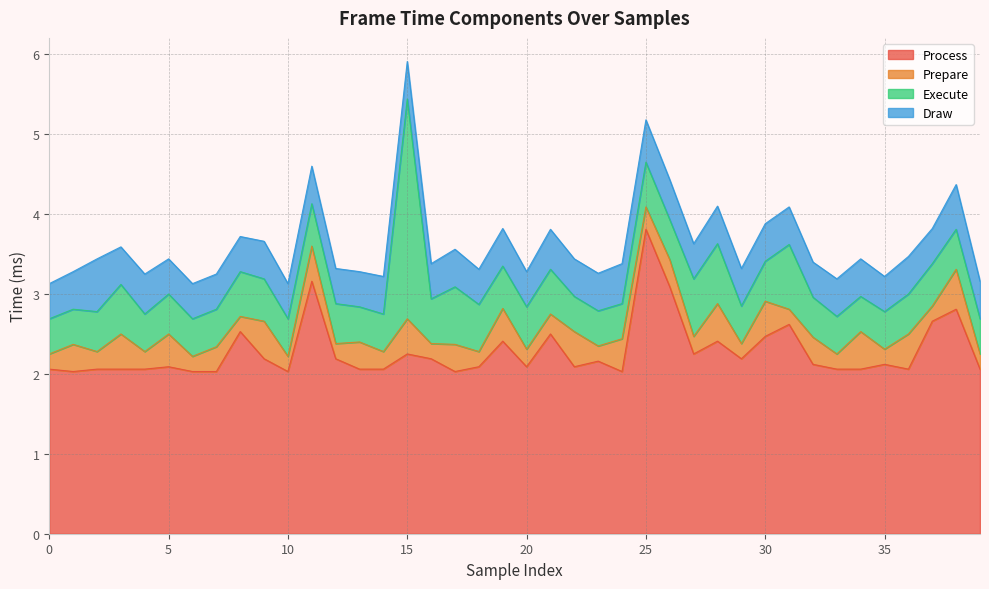

What is the value of the Draw point at the 14th from the left?

0.4